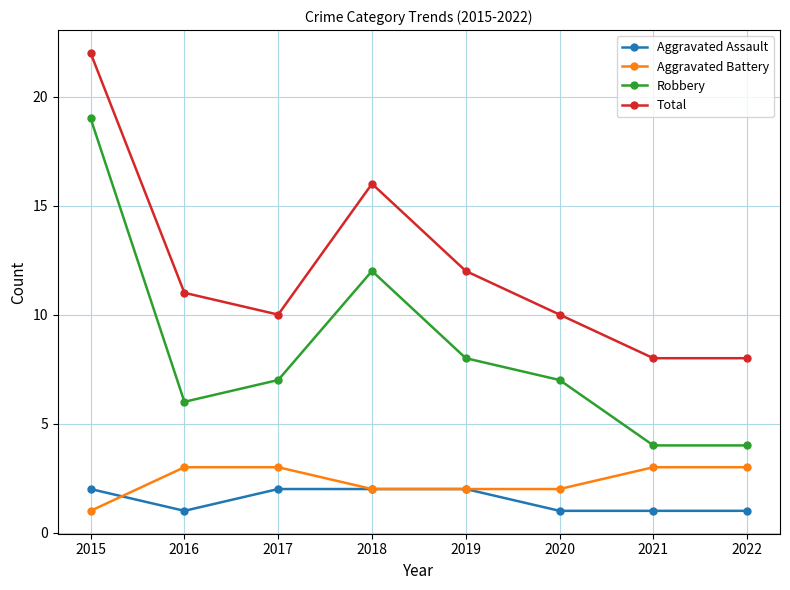

True or false: Aggravated Assault and Robbery cross at least once.

False